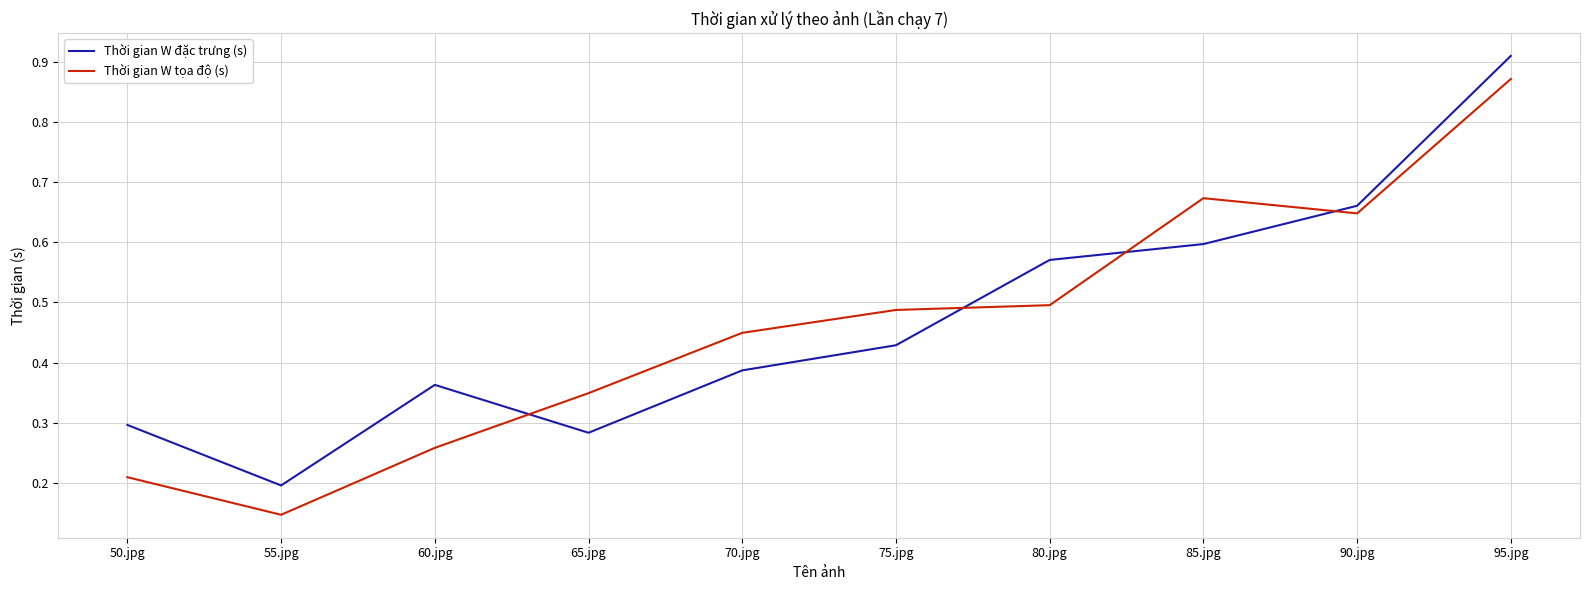

At which category is the sum across all series the highest?

95.jpg